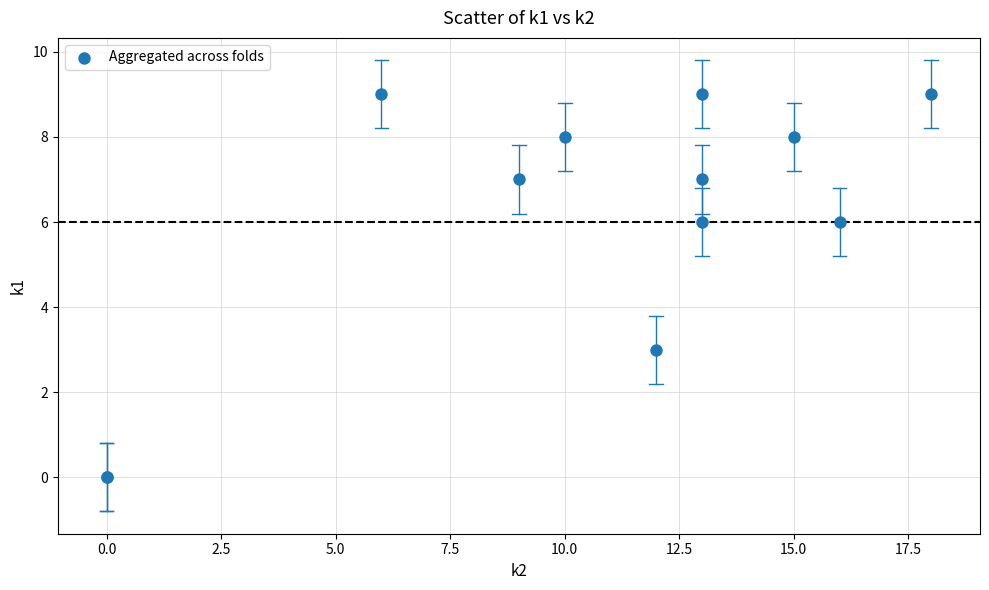

What Y value in the scatter plot is closest to 4?

3